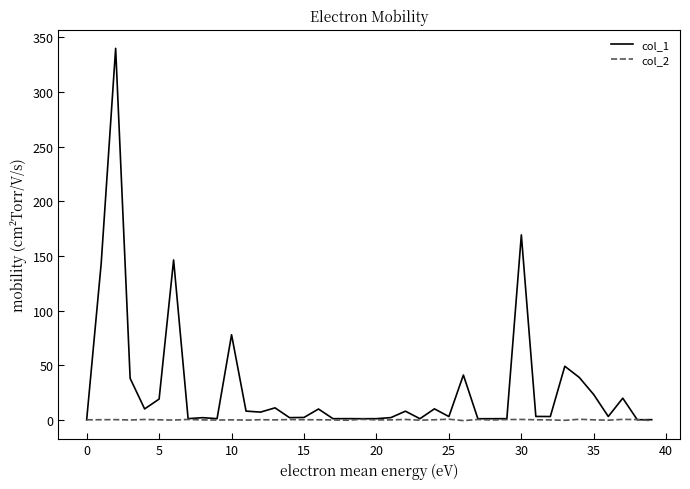

Which series has the largest total across all categories?

col_1